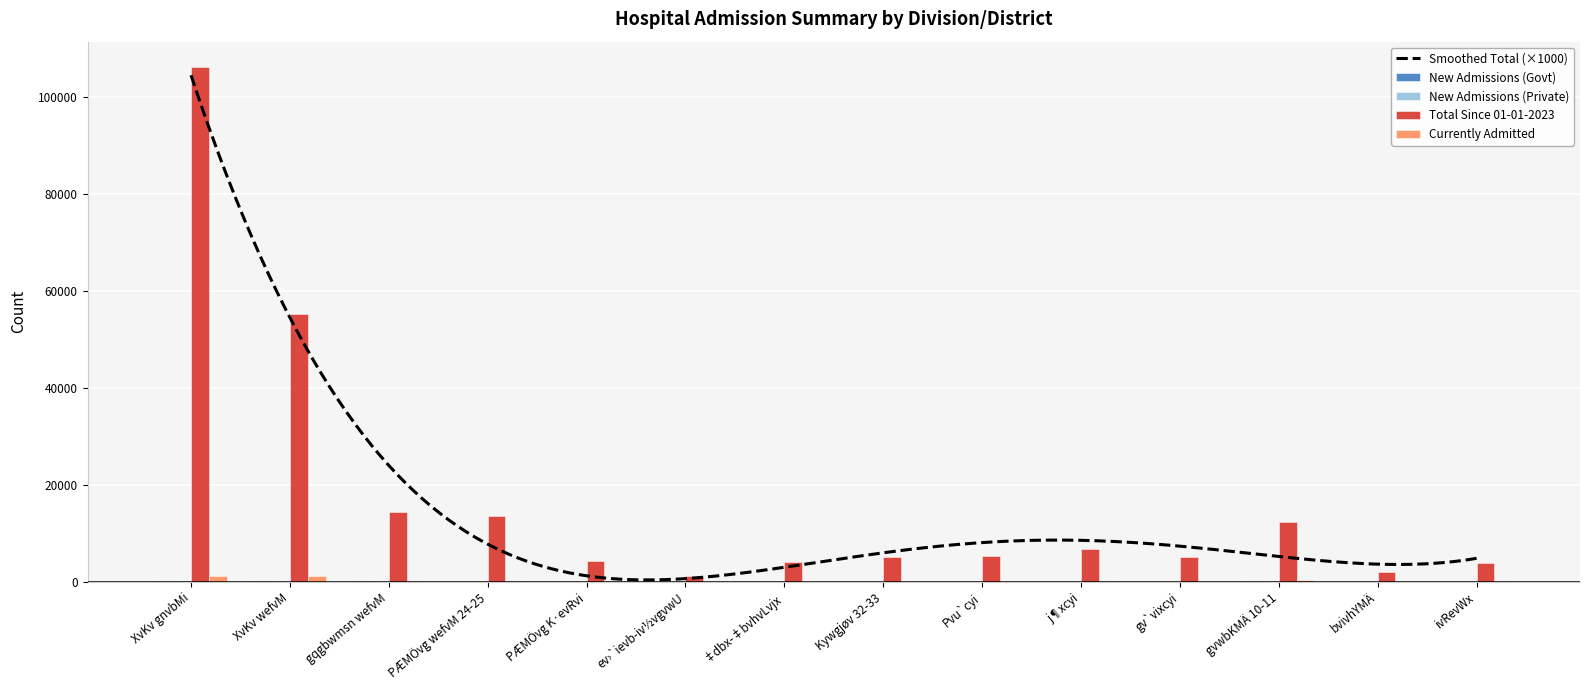

The value of New Admissions (Govt) at ev›`ievb-iv½vgvwU is 6. True or false?

False